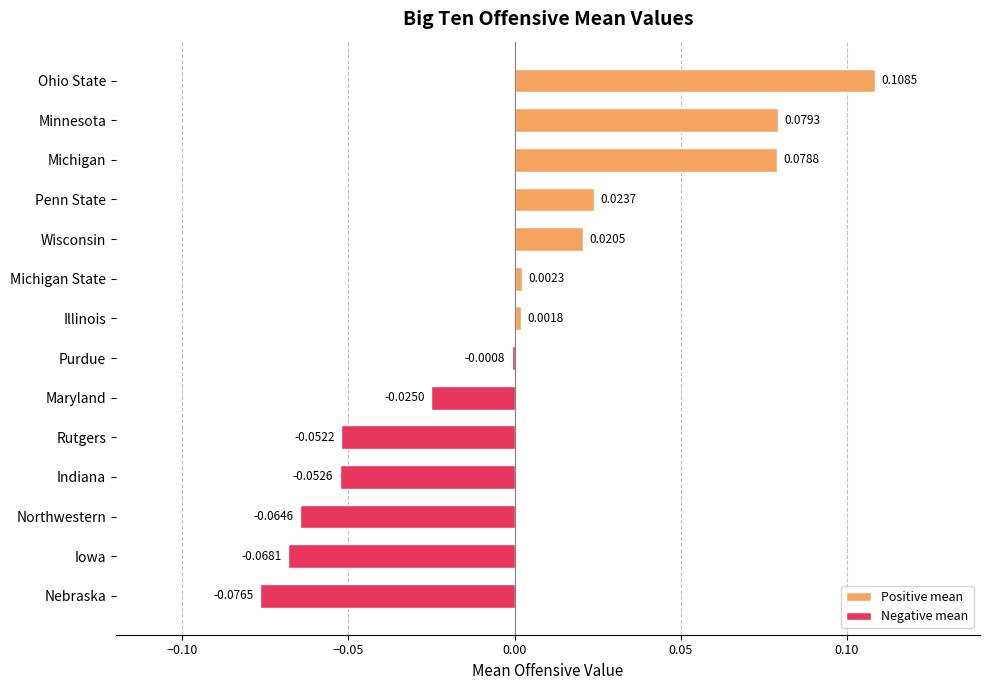

How many bars are there in total?

14